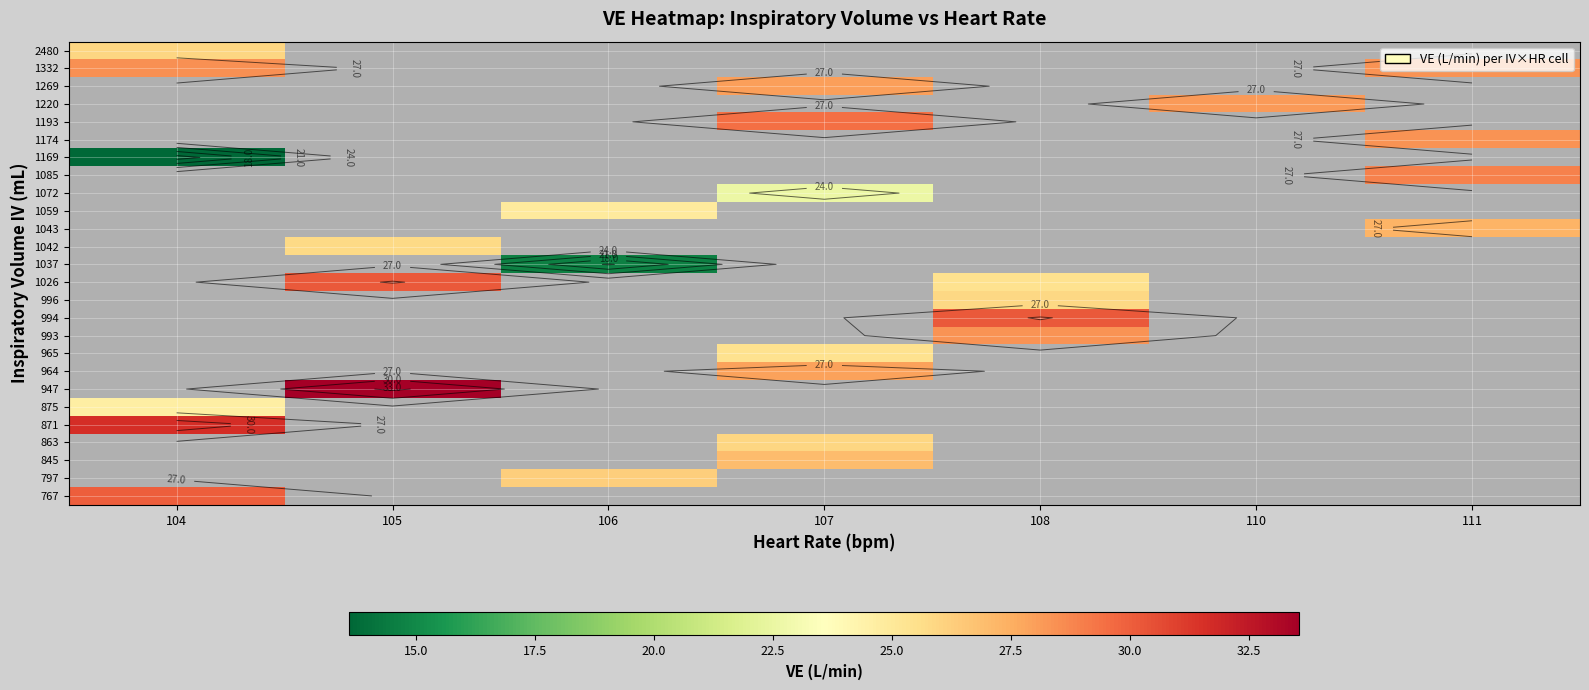

At how many categories does at least one series exceed 19?

7